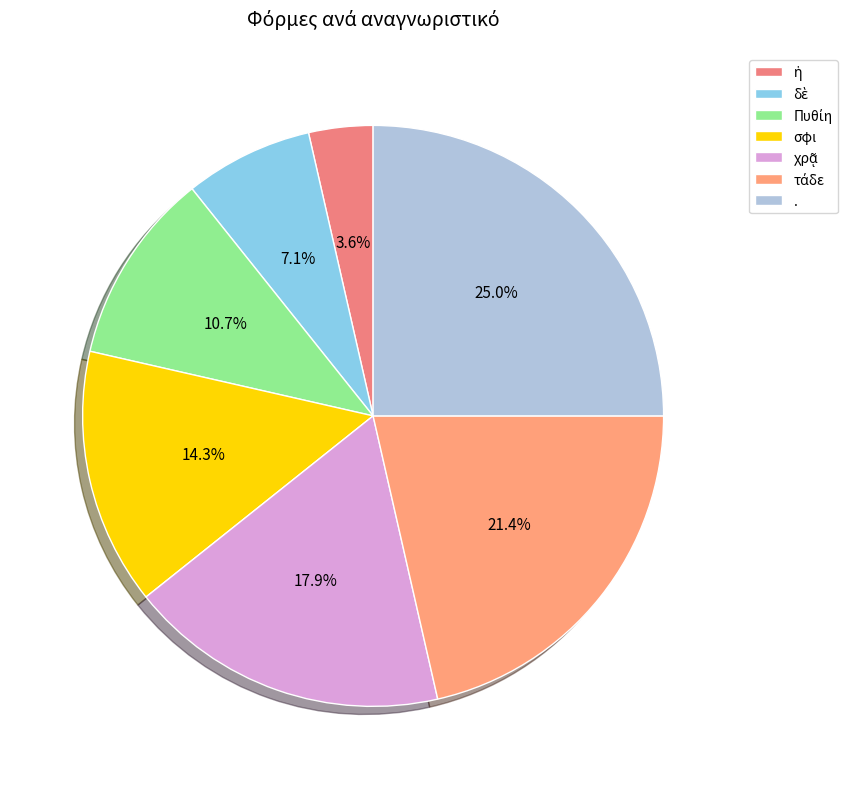

Count the number of slices in the pie.

7